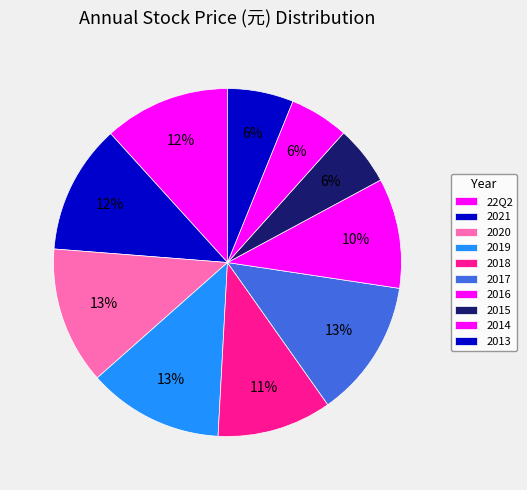

Which category has the smallest portion of the pie?

2015